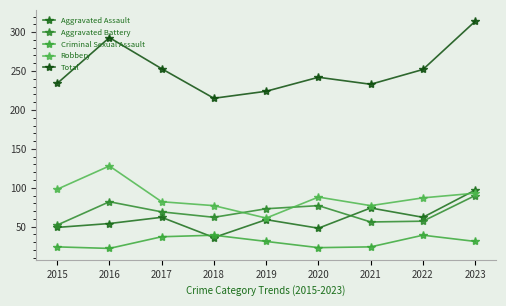

Between which two adjacent categories do Aggravated Assault and Robbery first intersect?

2022 and 2023